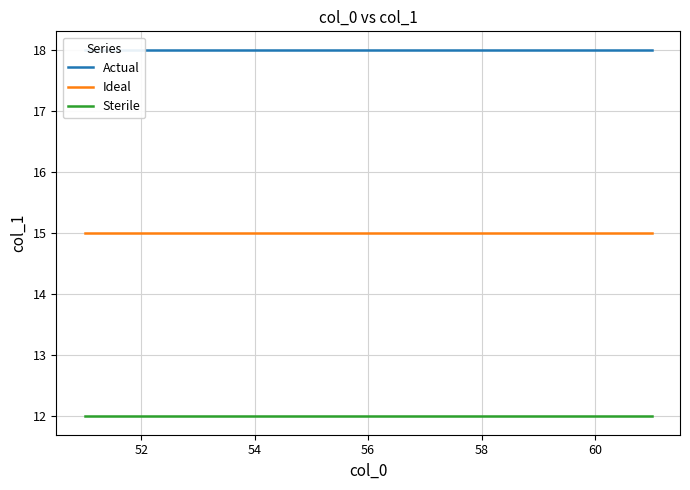

True or false: Ideal and Sterile intersect in this chart.

False